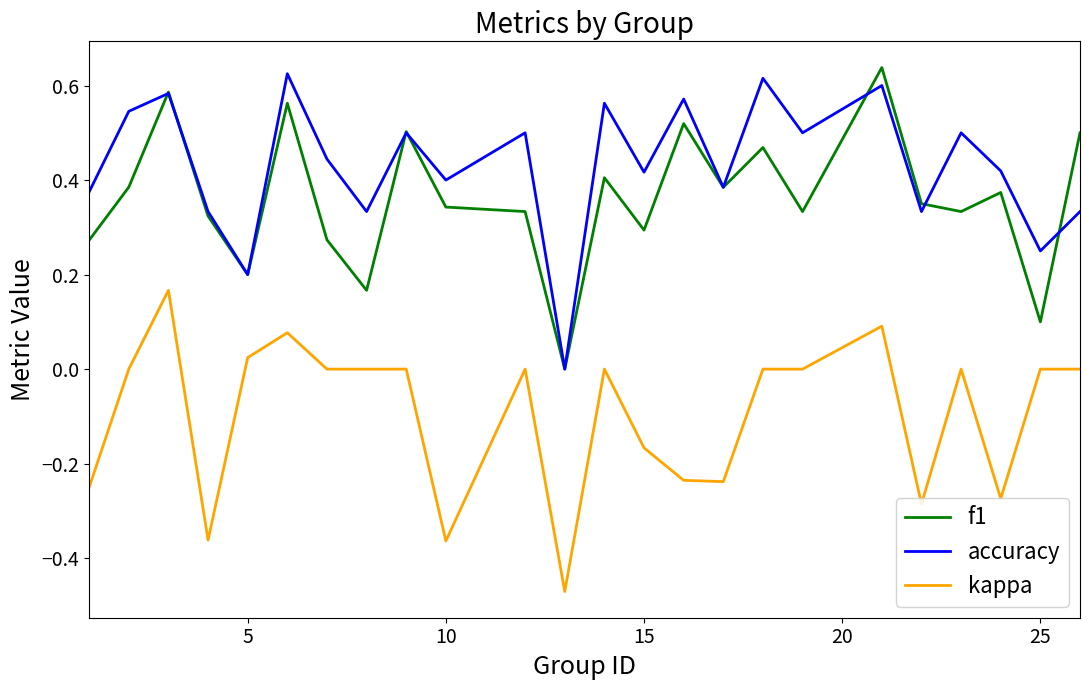

How many lines are shown in the chart?

3